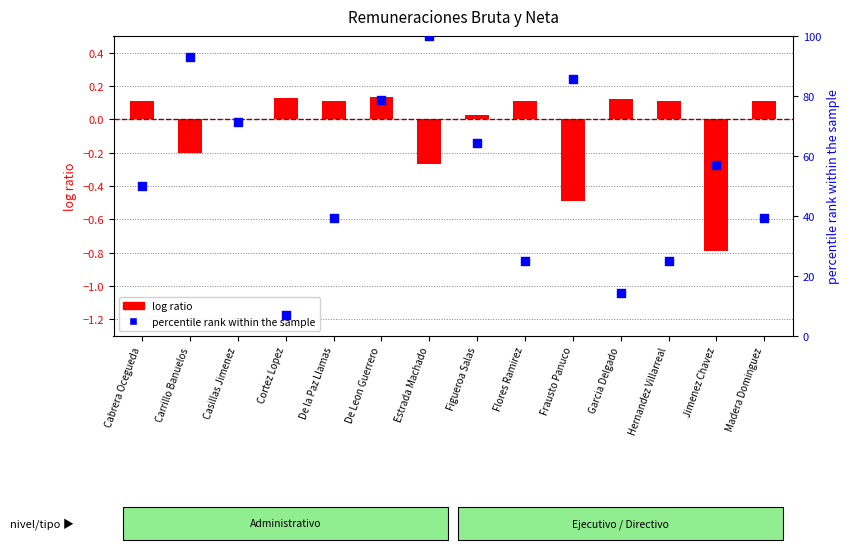

What are all the series names shown in the legend?

log ratio, percentile rank within the sample